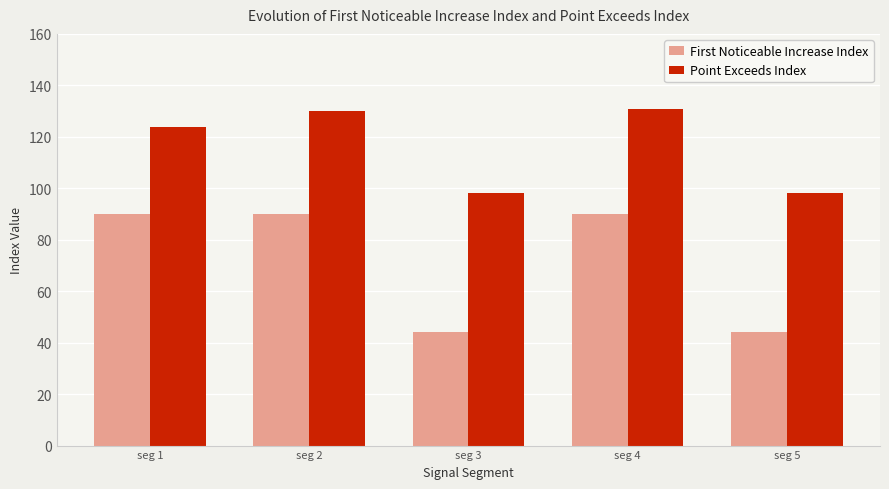

List the series in order of their overall mean, highest first.

Point Exceeds Index, First Noticeable Increase Index